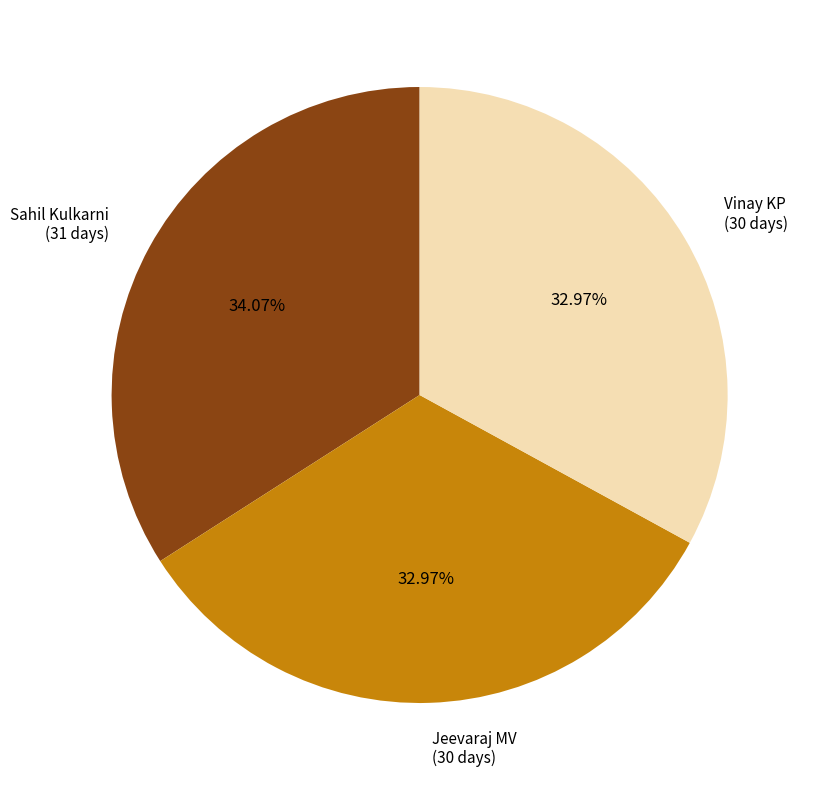

Is there a majority slice in this chart?

No